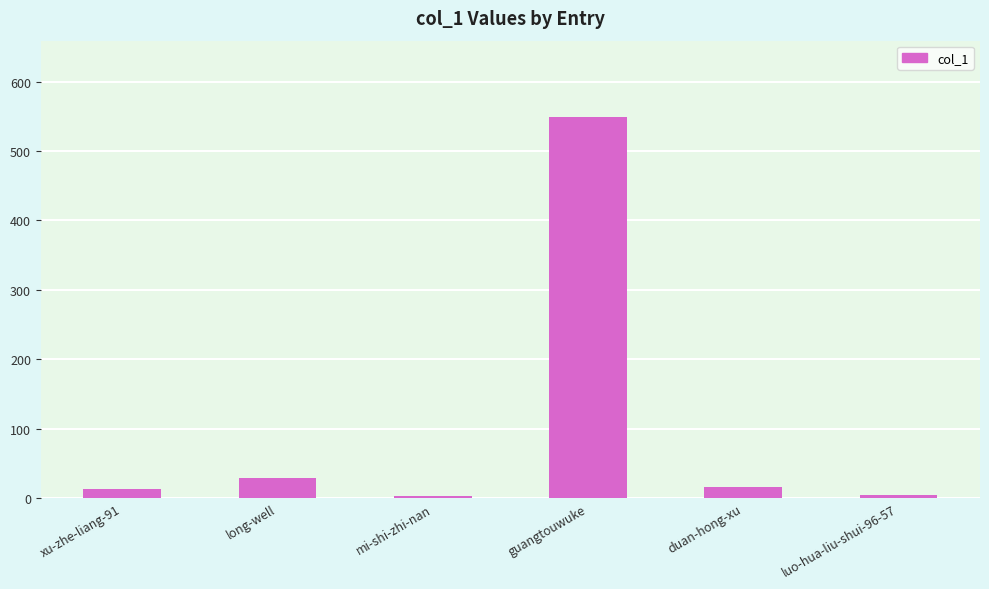

What is the label of the 6th bar from the right?

xu-zhe-liang-91